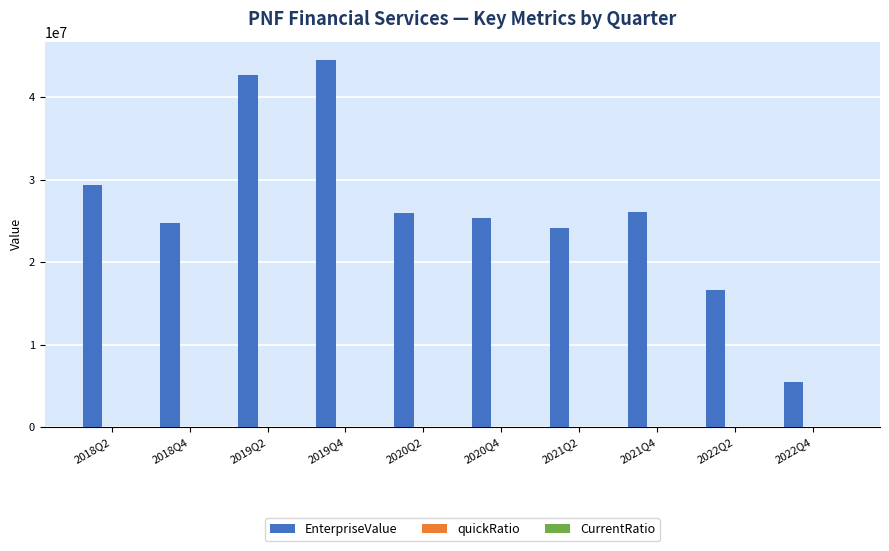

At which category is the sum across all series the highest?

2019Q4